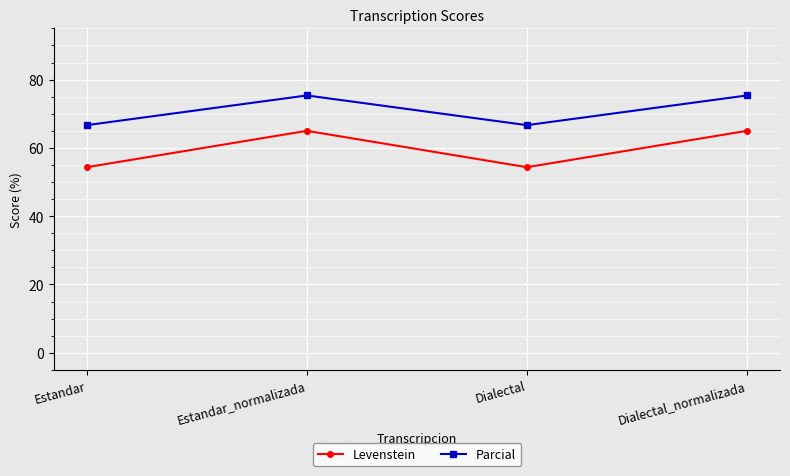

What is the label of the 4th point from the left?

Dialectal_normalizada